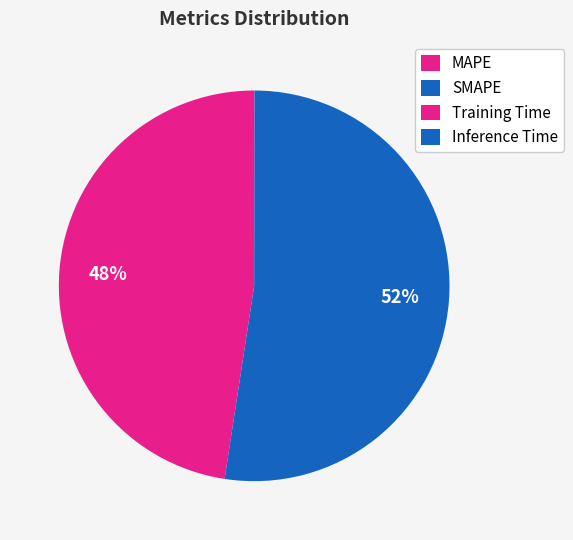

Is the sum of MAPE and Training Time greater than half?

No